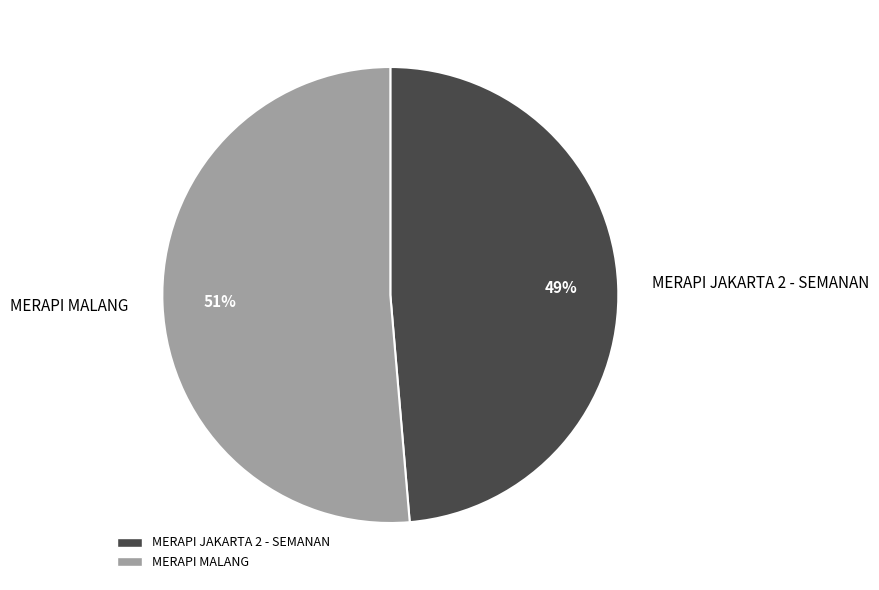

To the nearest percent, what percentage of the pie is MERAPI MALANG?

51%